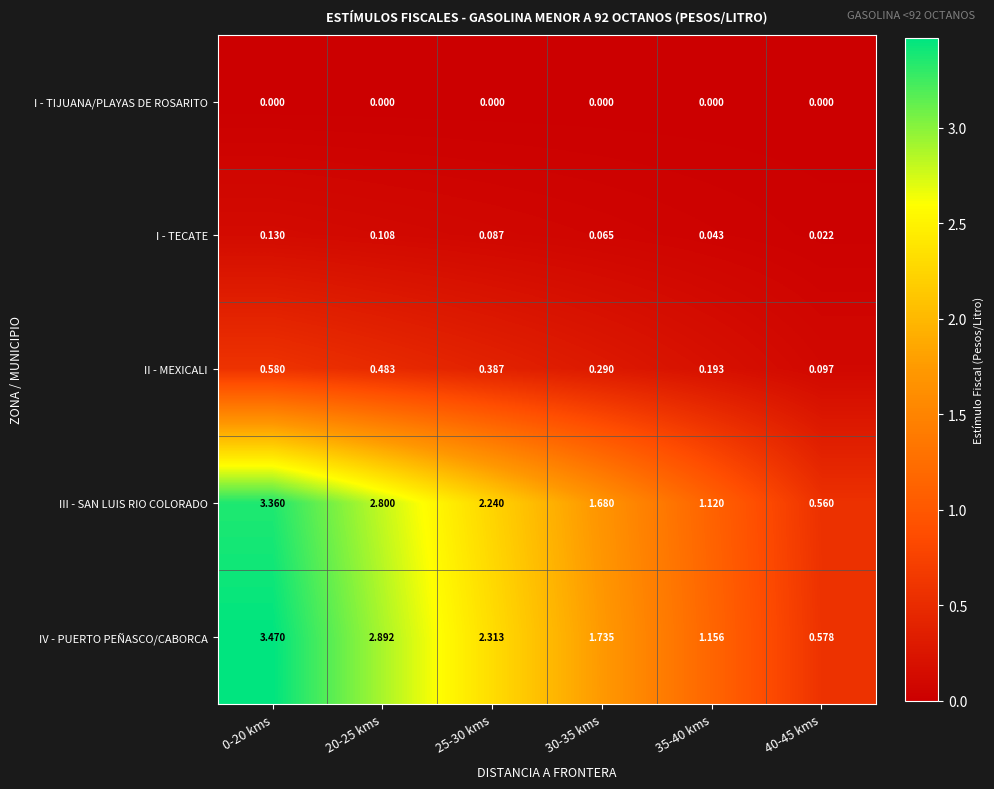

Rank the series at 30-35 kms from lowest to highest value.

I - TIJUANA/PLAYAS DE ROSARITO, I - TECATE, II - MEXICALI, III - SAN LUIS RIO COLORADO, IV - PUERTO PEÑASCO/CABORCA